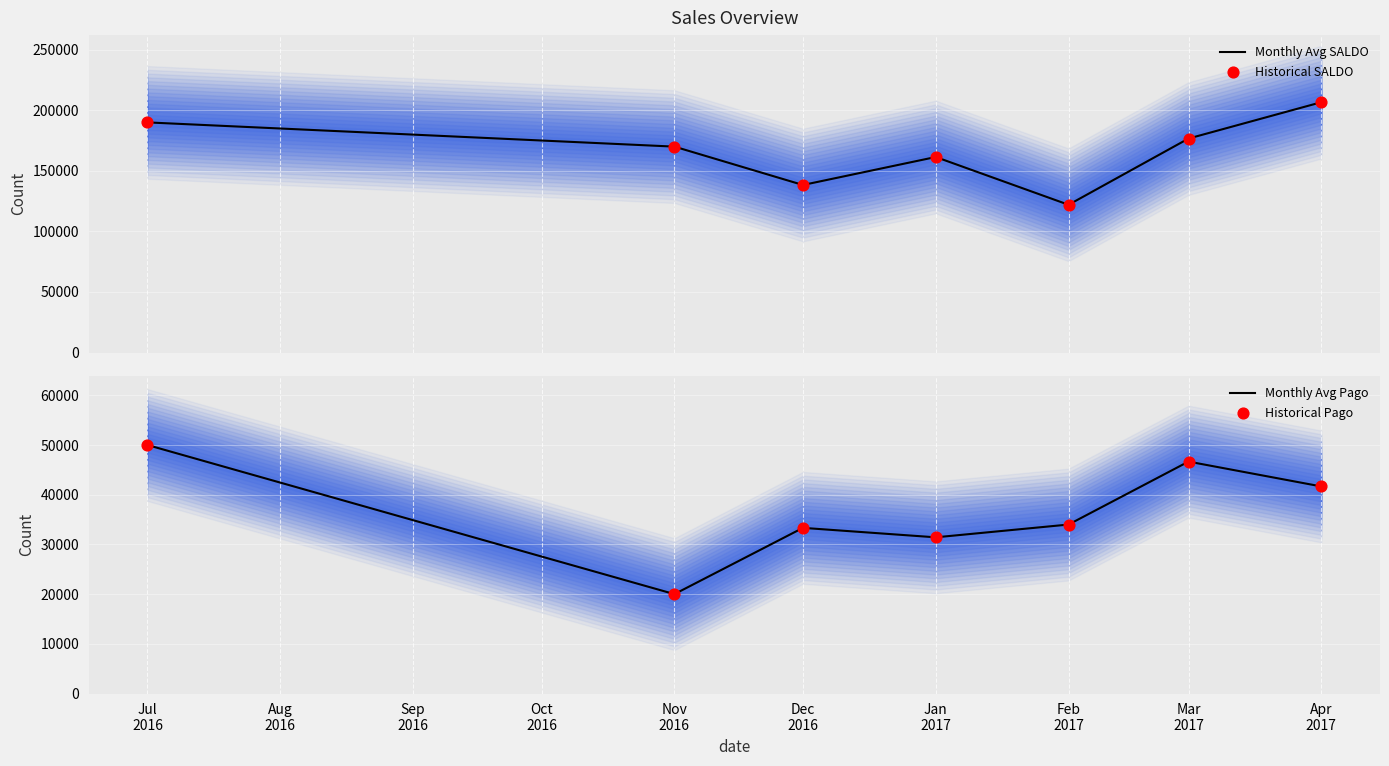

Which series has the largest total across all categories?

Monthly Avg SALDO